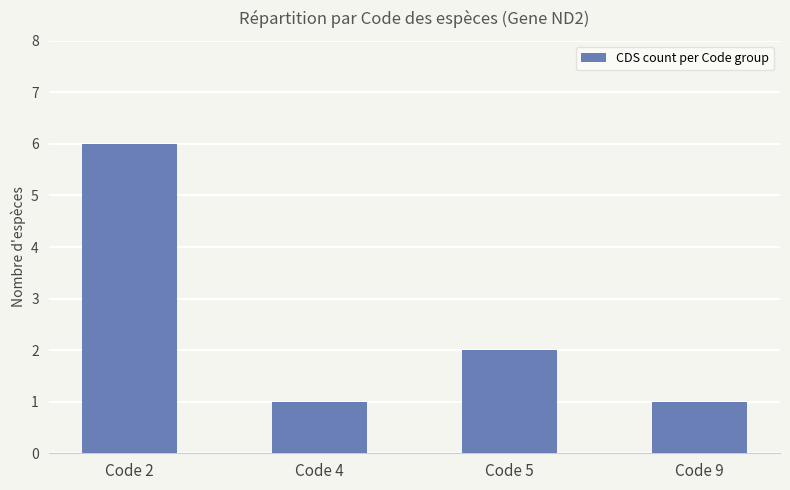

Between Code 2 and Code 9, which is larger?

Code 2